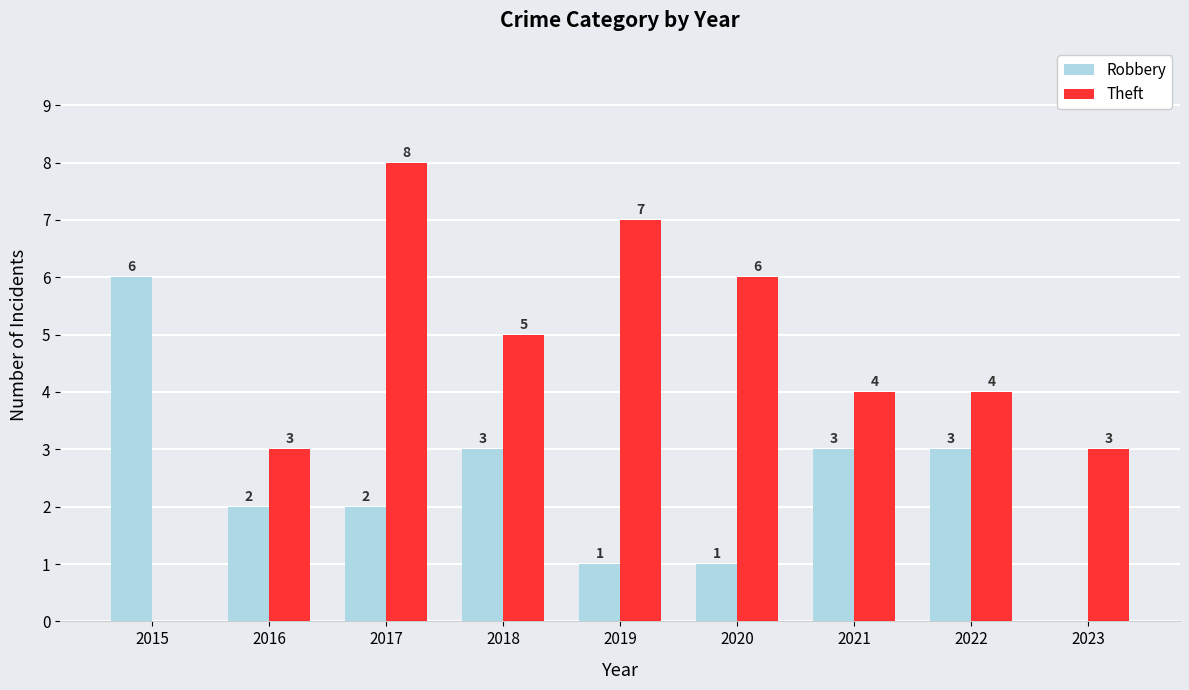

Which series has the widest spread of values?

Theft